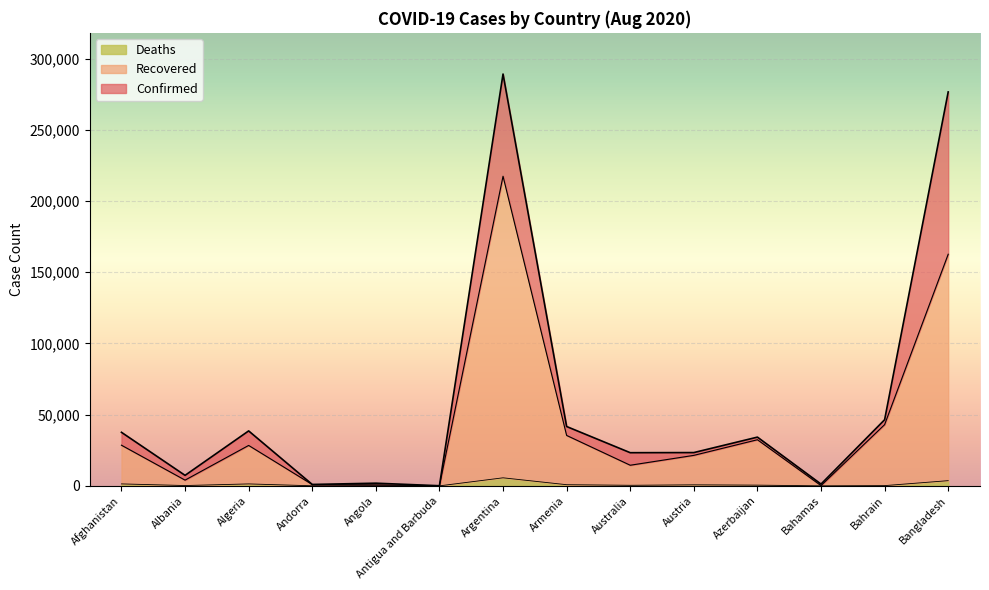

Is the value of Confirmed at Austria greater than the value of Deaths at Bangladesh?

Yes